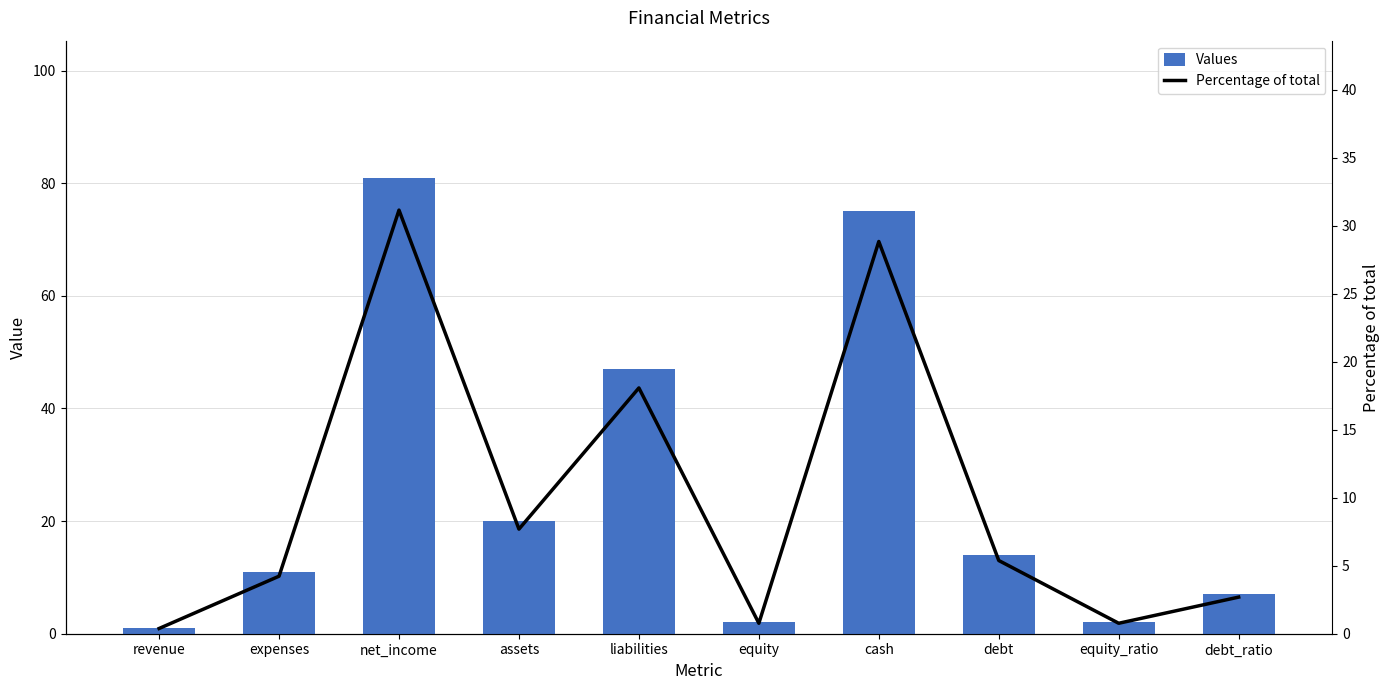

Reading left to right, extract all data points from this chart.

Values: 1.0	11.0	81.0	20.0	47.0	2.0	75.0	14.0	2.0	7.0
Percentage of total: 0.4	4.2	31.2	7.7	18.1	0.8	28.8	5.4	0.8	2.7